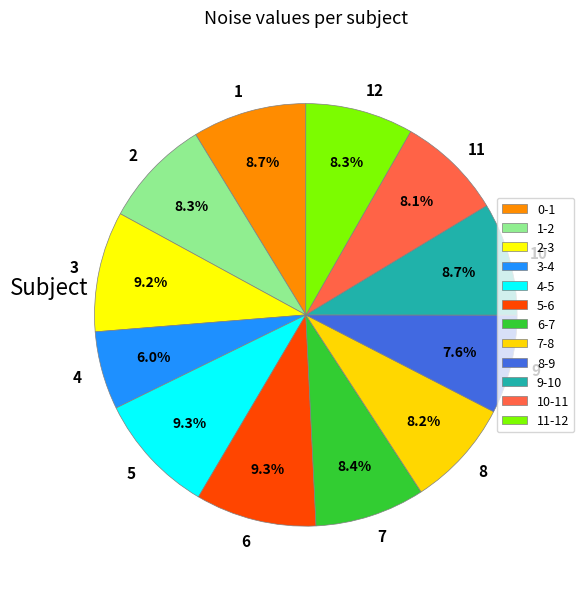

To the nearest percent, what is the average slice percentage?

8%